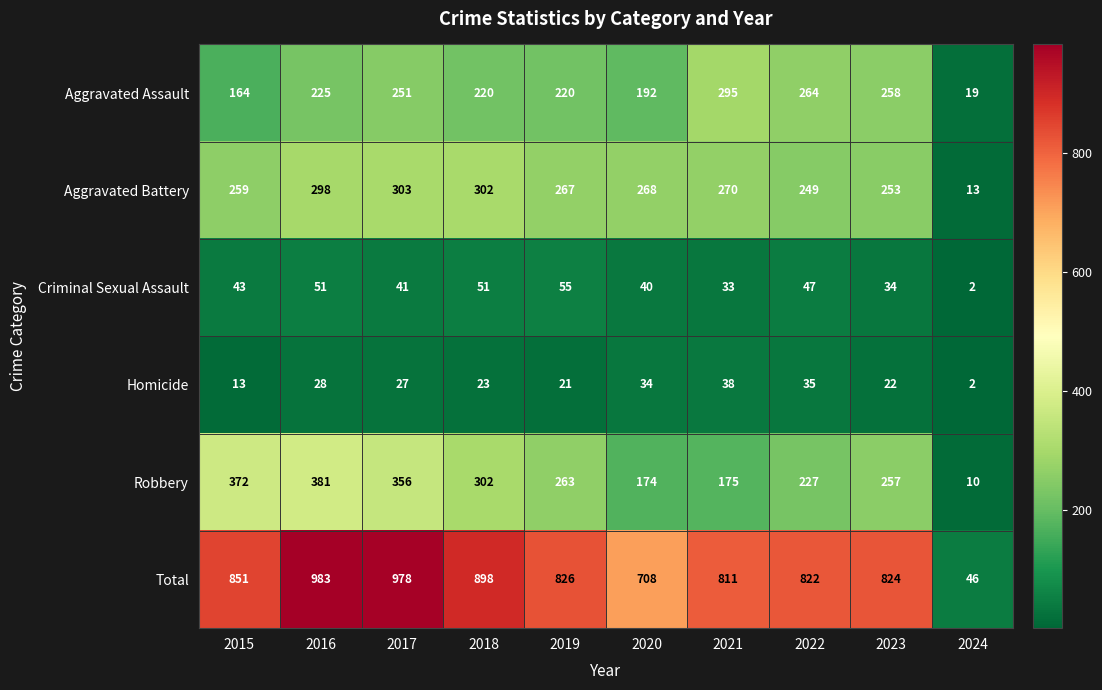

The Robbery series shows 463 at 2017. True or false?

False